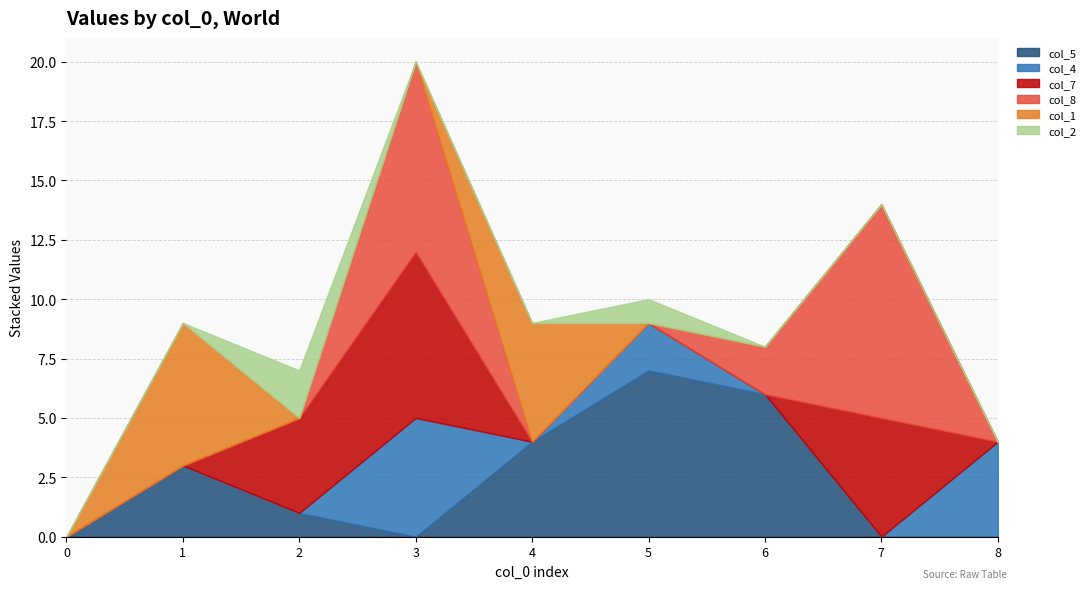

What is the greatest value displayed?

9